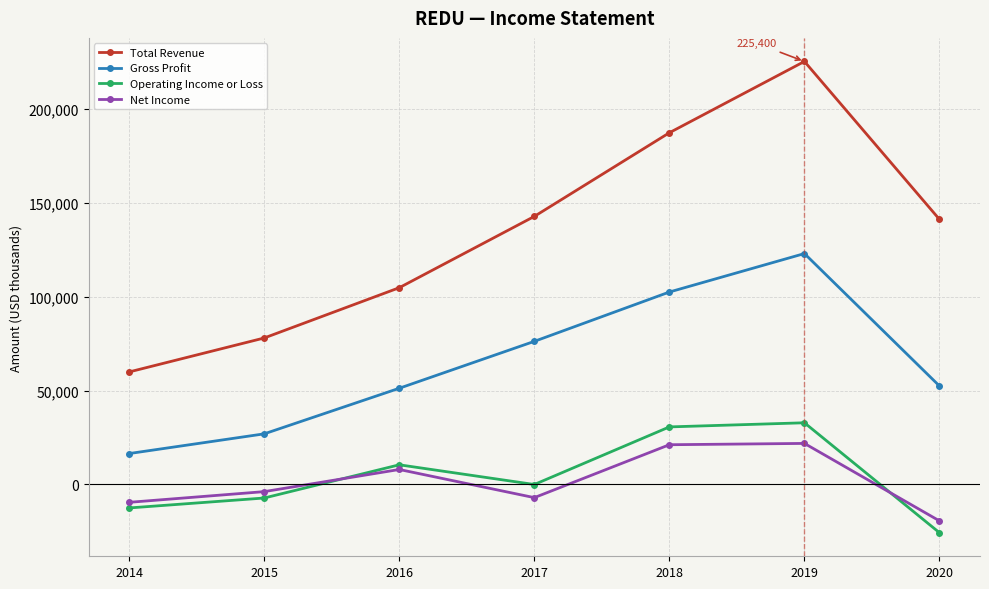

Which series has the largest total across all categories?

Total Revenue